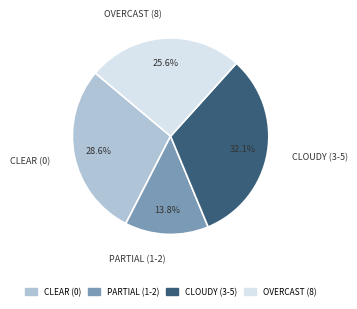

Rank the categories by value from highest to lowest.

CLOUDY (3-5), CLEAR (0), OVERCAST (8), PARTIAL (1-2)